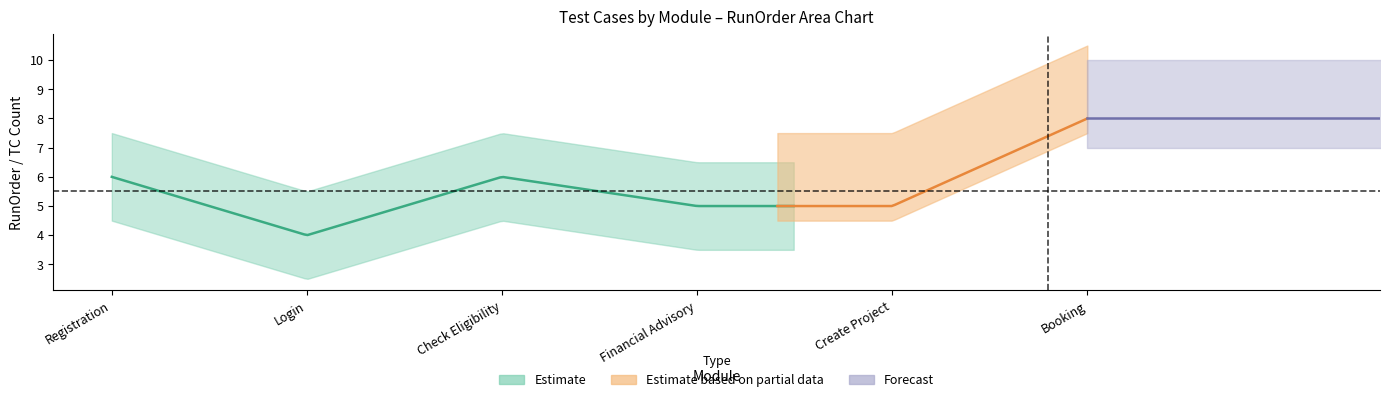

What is the difference between the maximum and second lowest values in the module_invoke_sum series?

3